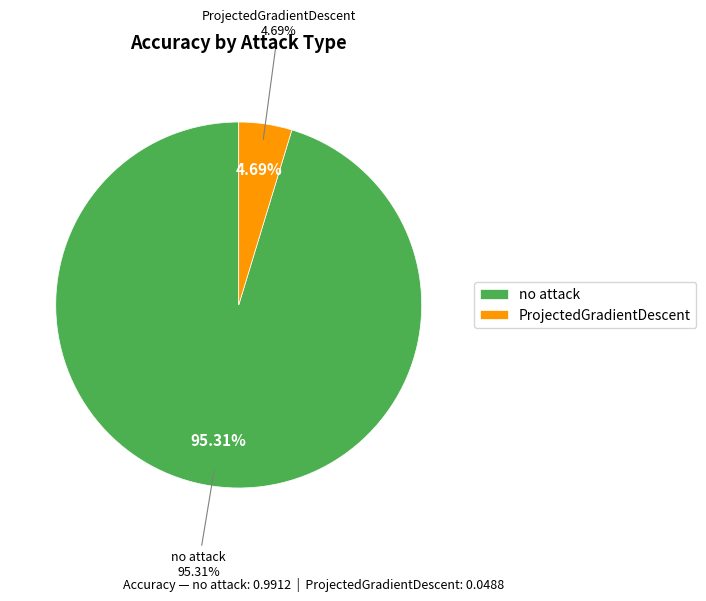

Is it true that no attack is 99% of the pie?

False